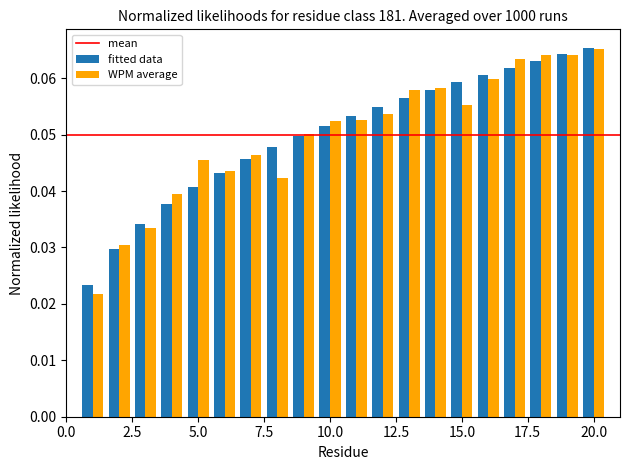

Which series has the largest range (max minus min)?

WPM average